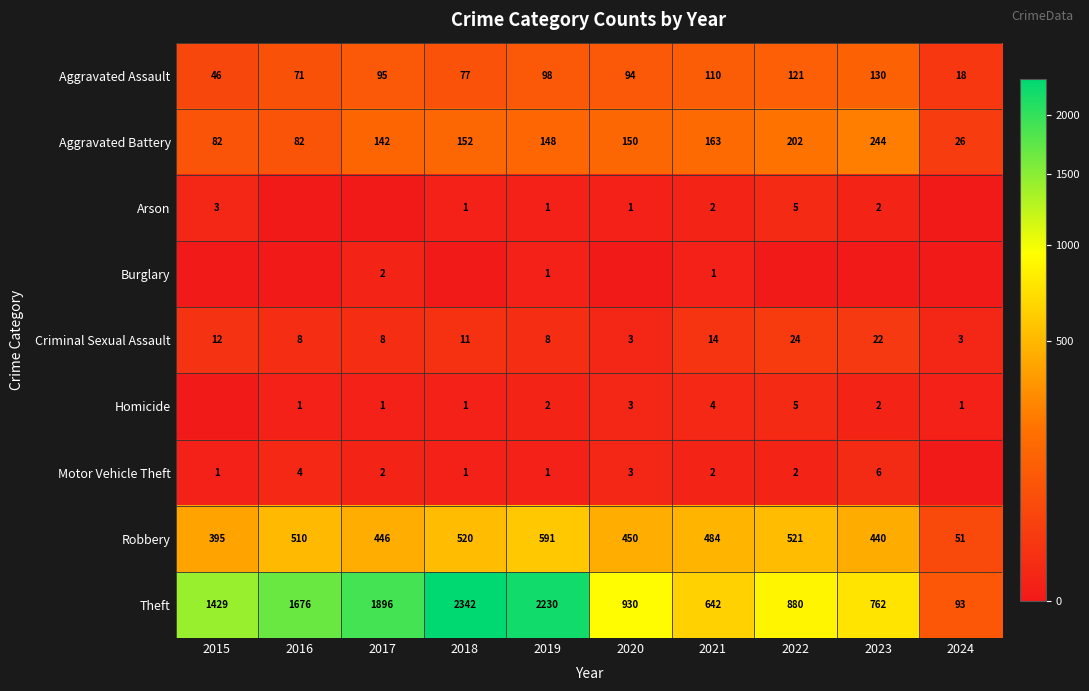

Where is Aggravated Battery nearest to the value 135?

2017